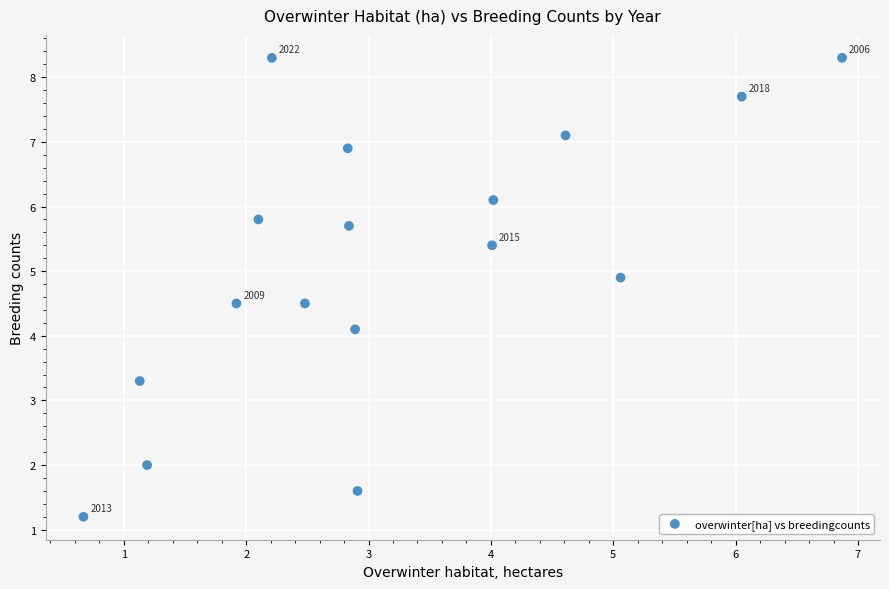

What Y value in the scatter plot is closest to 4?

4.1